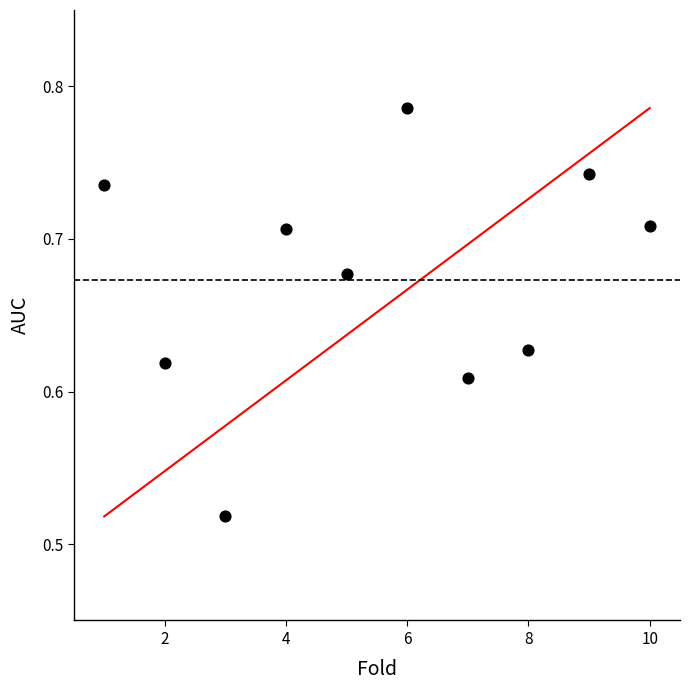

What is the average X value?

5.5